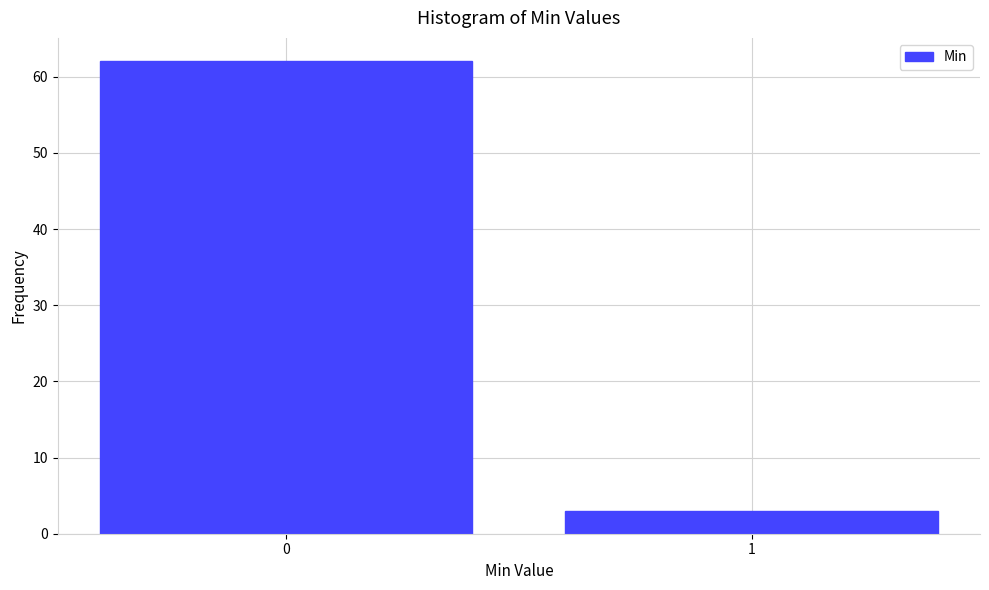

Reading left to right, what are all the values shown in this chart?

0=62	1=3